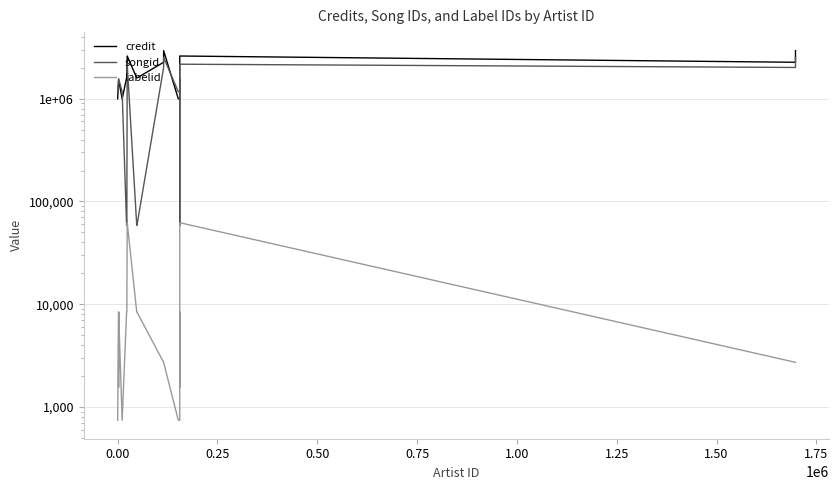

Rank the series by their average value, from highest to lowest.

credit, songid, labelid